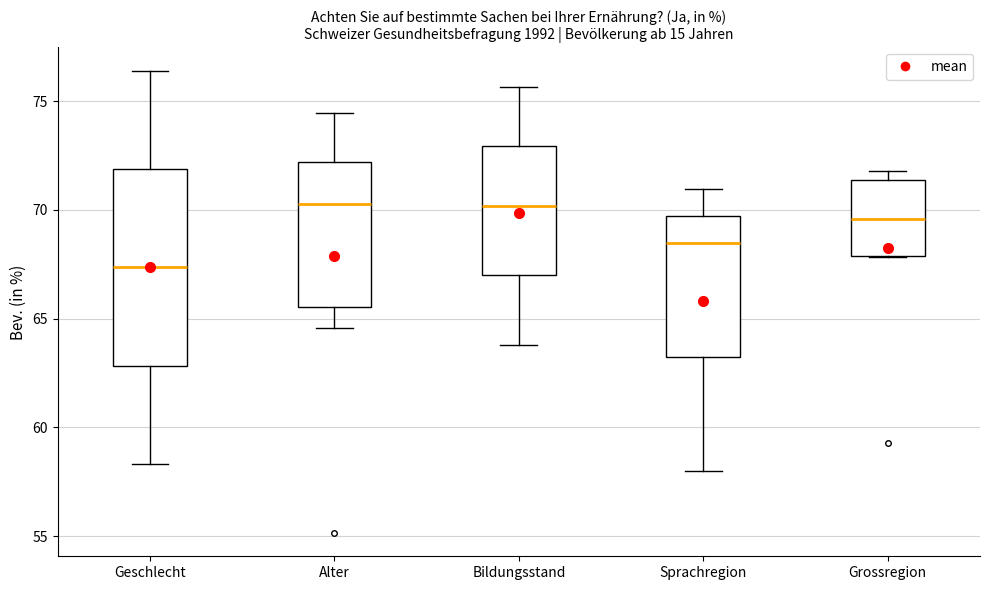

Reading left to right, transcribe this box plot: for each box, give where its median line is, the range the box spans, and where its two whiskers end, as read against the y-axis. The values are not printed on the chart, so give them approximately, as read against the axis.

Geschlecht: median 67.5, box 63.0 to 72.0, whiskers 58.5 to 76.5
Alter: median 70.5, box 65.5 to 72.0, whiskers 64.5 to 74.5
Bildungsstand: median 70.0, box 67.0 to 73.0, whiskers 64.0 to 75.5
Sprachregion: median 68.5, box 63.0 to 69.5, whiskers 58.0 to 71.0
Grossregion: median 69.5, box 68.0 to 71.5, whiskers 68.0 to 72.0